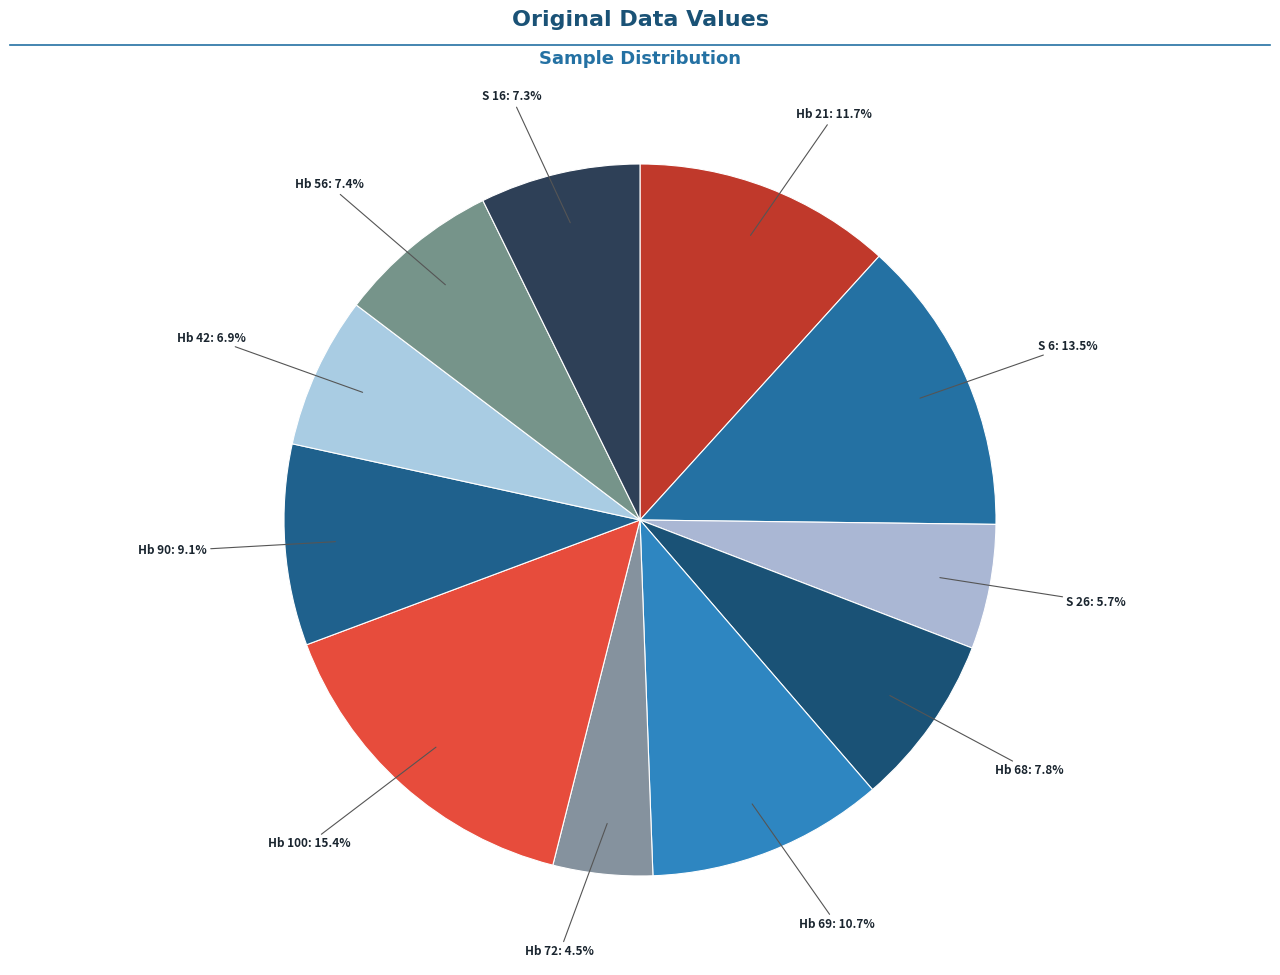

How many segments does this pie chart have?

11